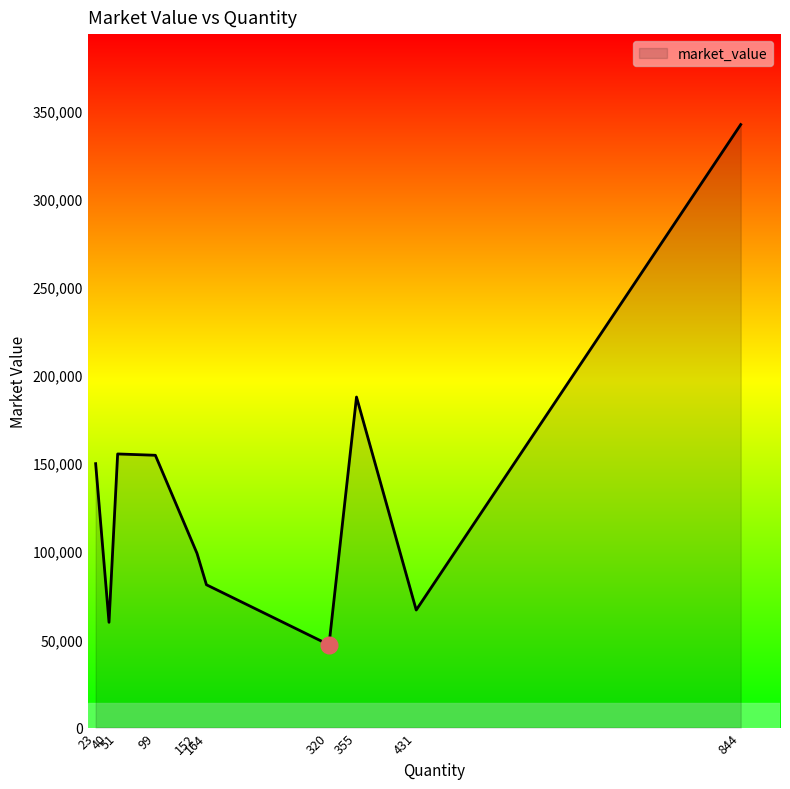

What is the smallest value displayed?

46928.0